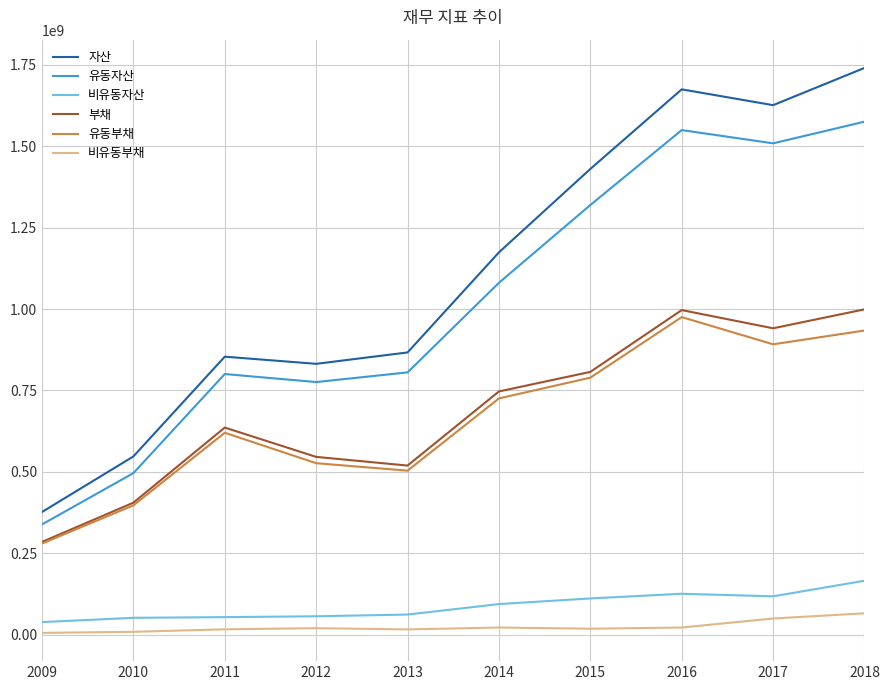

The value of 부채 at 2009 is 183841582. True or false?

False